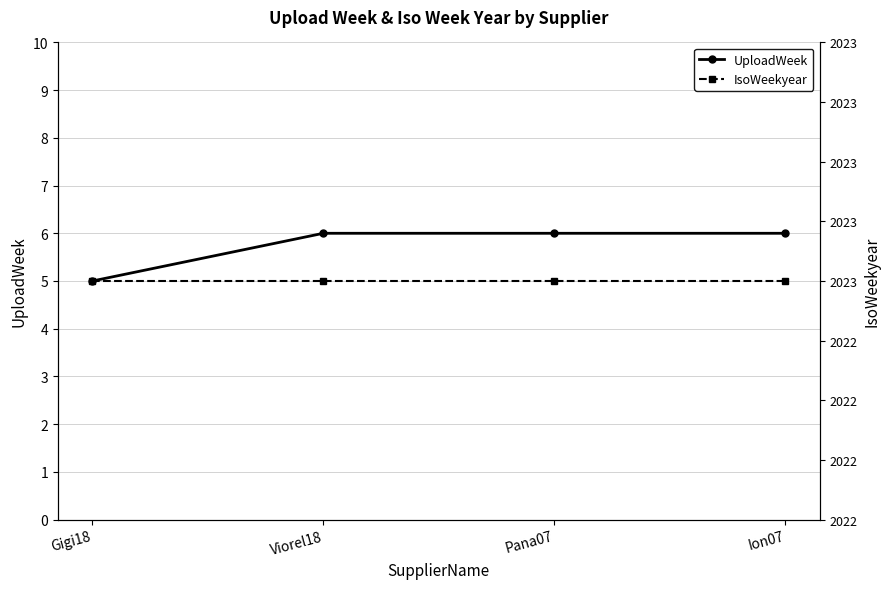

True or false: UploadWeek has more than 2 interior local peaks.

False